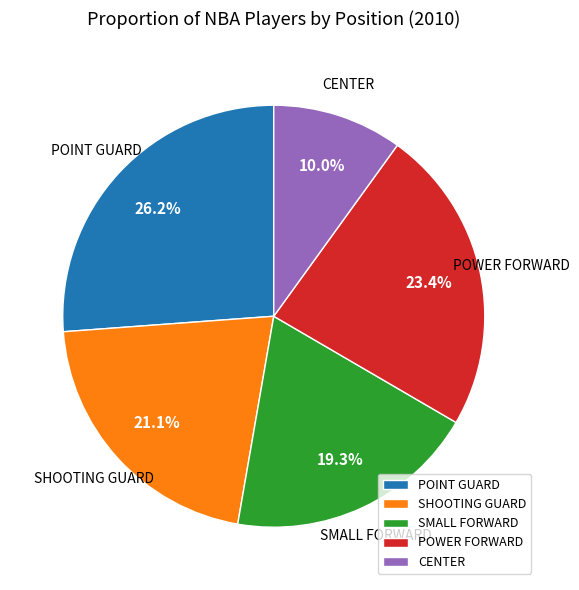

Is it true that SMALL FORWARD is 32% of the pie?

False